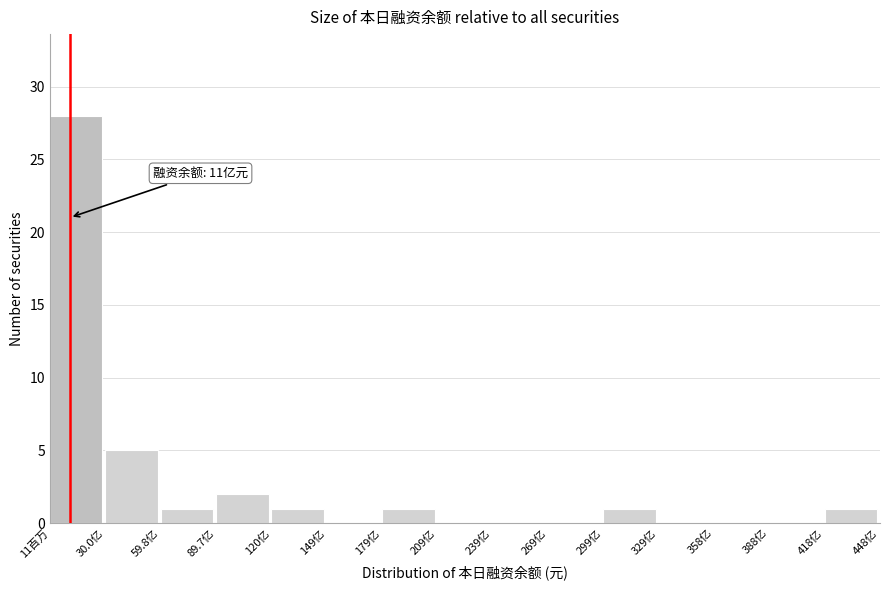

Reading left to right, list all the values displayed in this chart.

11百万=28	30.0亿=5	59.8亿=1	89.7亿=2	120亿=1	149亿=0	179亿=1	209亿=0	239亿=0	269亿=0	299亿=1	329亿=0	358亿=0	388亿=0	418亿=1